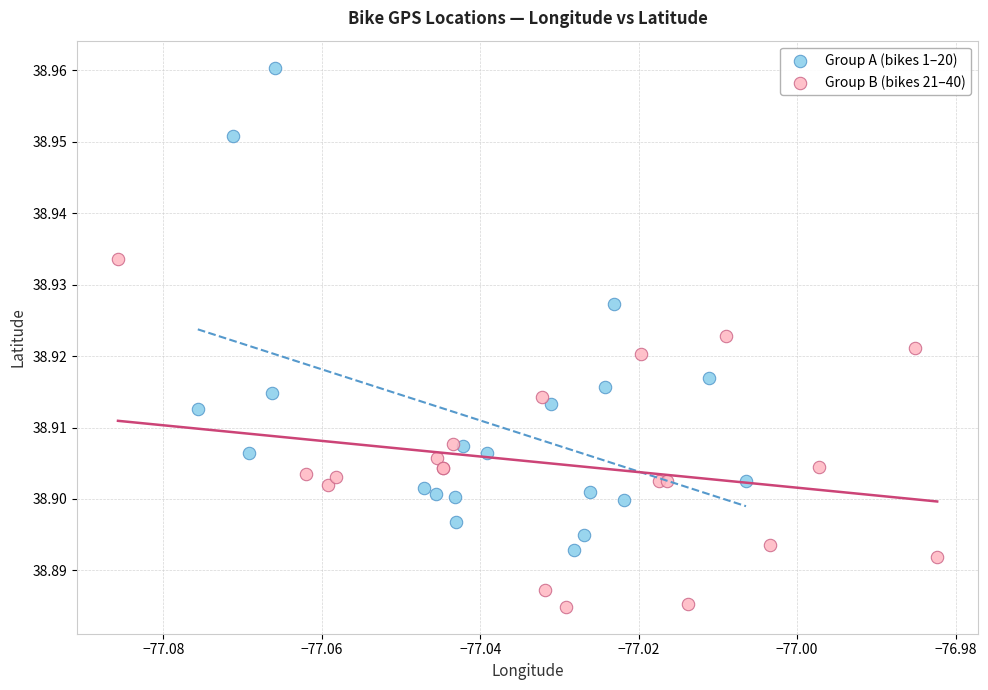

Which series has the widest spread of Y values?

Group A (bikes 1–20)